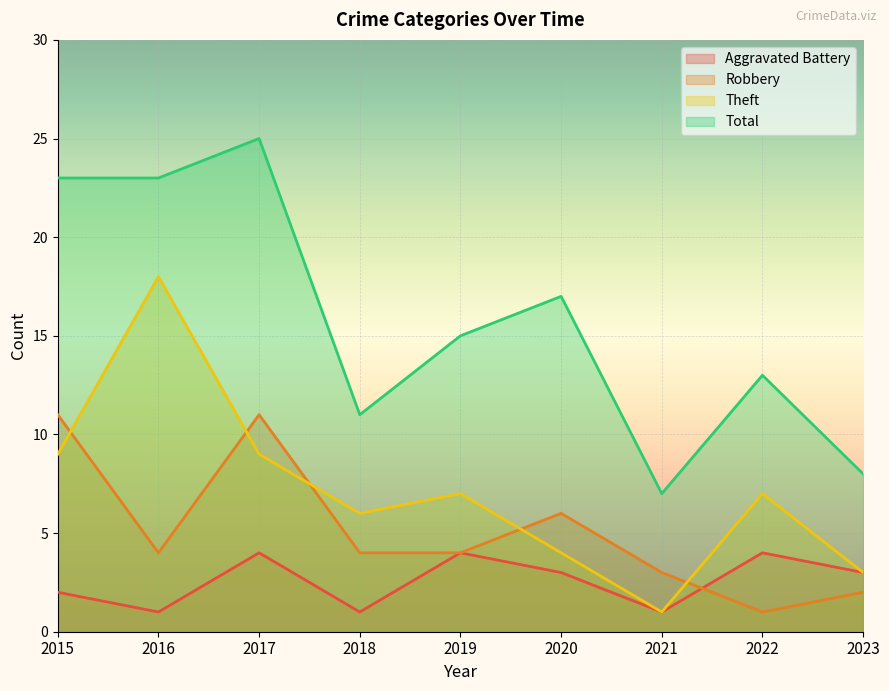

Reading left to right, transcribe all the data shown in this chart.

Aggravated Battery: 2015=2	2016=1	2017=4	2018=1	2019=4	2020=3	2021=1	2022=4	2023=3
Robbery: 2015=11	2016=4	2017=11	2018=4	2019=4	2020=6	2021=3	2022=1	2023=2
Theft: 2015=9	2016=18	2017=9	2018=6	2019=7	2020=4	2021=1	2022=7	2023=3
Total: 2015=23	2016=23	2017=25	2018=11	2019=15	2020=17	2021=7	2022=13	2023=8